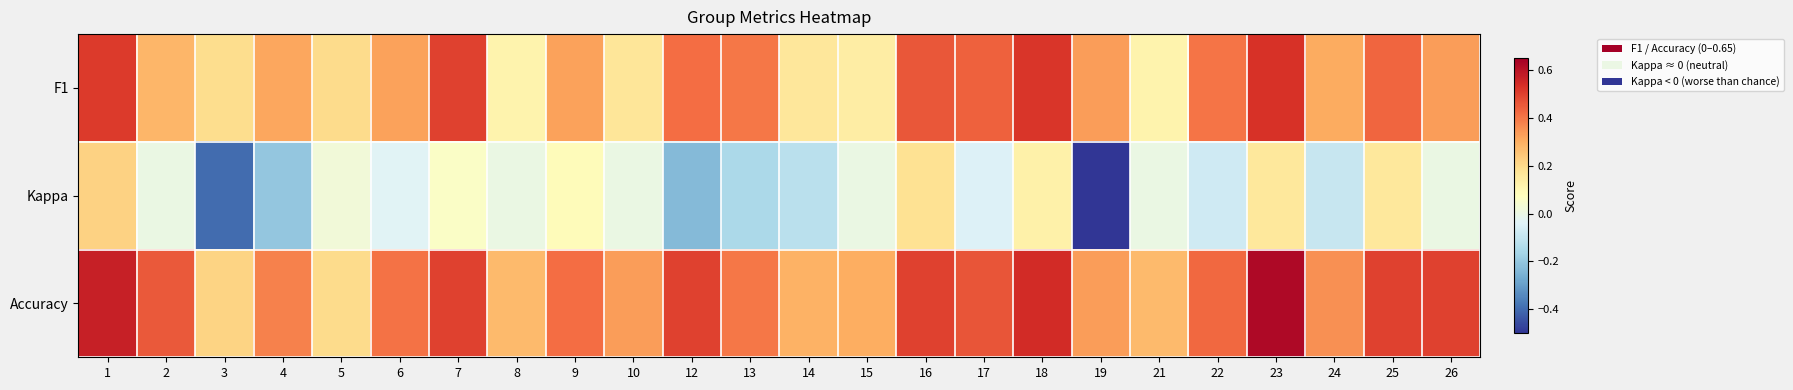

Reading left to right, extract all data points from this chart.

F1: 1=0.5	2=0.3	3=0.2	4=0.3	5=0.2	6=0.3	7=0.5	8=0.1	9=0.3	10=0.2	12=0.4	13=0.4	14=0.2	15=0.1	16=0.5	17=0.4	18=0.5	19=0.3	21=0.1	22=0.4	23=0.5	24=0.3	25=0.4	26=0.3
Kappa: 1=0.2	2=0.0	3=-0.4	4=-0.2	5=0.0	6=-0.0	7=0.1	8=0.0	9=0.1	10=0.0	12=-0.2	13=-0.2	14=-0.1	15=0.0	16=0.2	17=-0.0	18=0.1	19=-0.5	21=0.0	22=-0.1	23=0.2	24=-0.1	25=0.2	26=0.0
Accuracy: 1=0.6	2=0.5	3=0.2	4=0.4	5=0.2	6=0.4	7=0.5	8=0.3	9=0.4	10=0.3	12=0.5	13=0.4	14=0.3	15=0.3	16=0.5	17=0.5	18=0.5	19=0.3	21=0.3	22=0.4	23=0.6	24=0.4	25=0.5	26=0.5